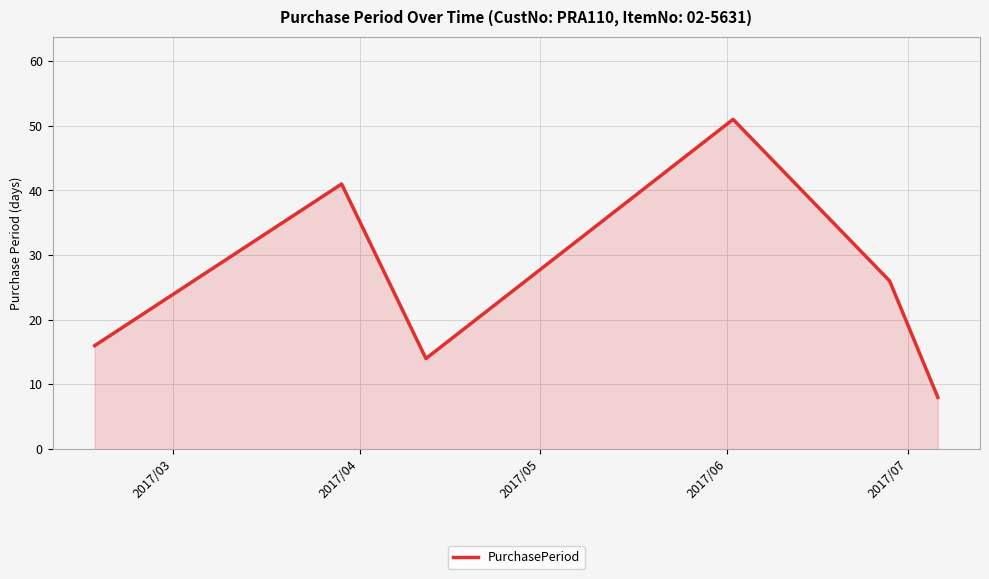

What is the smallest value displayed?

8